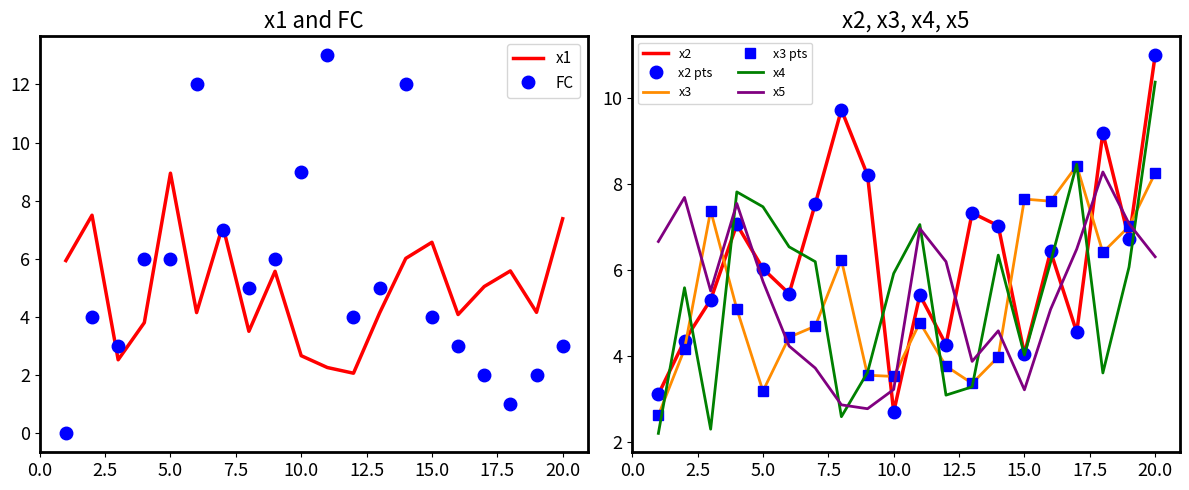

How many data points in x3 are less than 4?

7